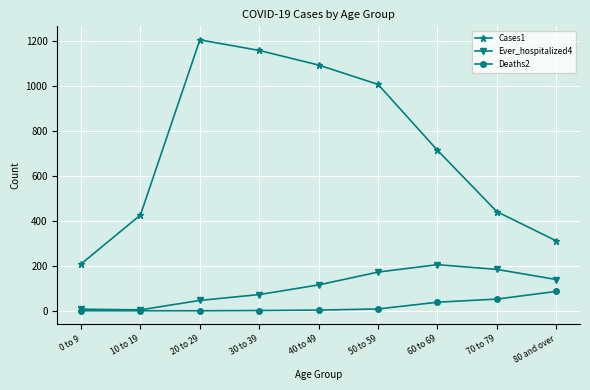

Where does the Cases1 series first go above 714?

20 to 29